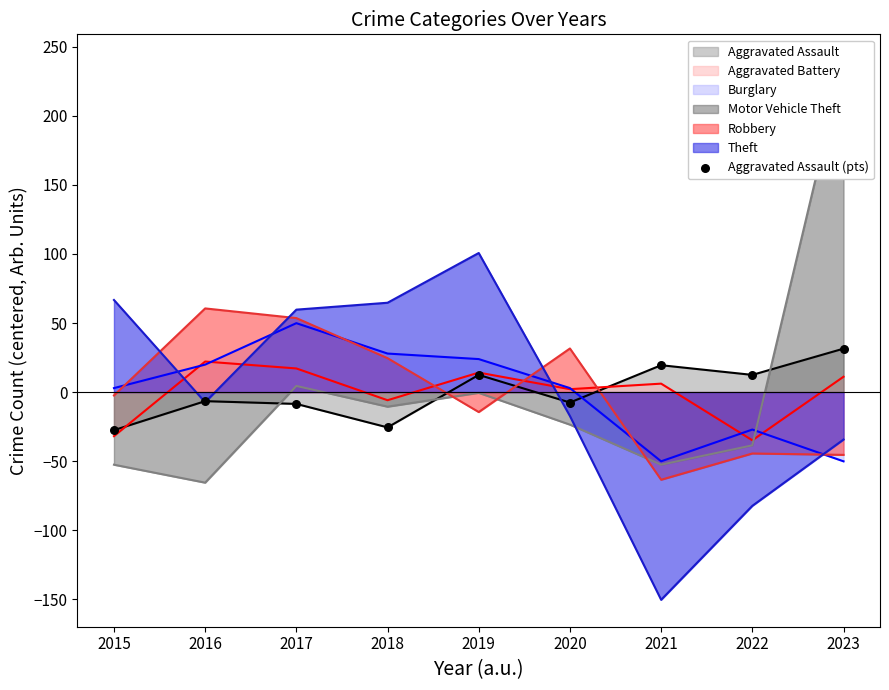

Between 2018 and 2021, which is larger?

2021